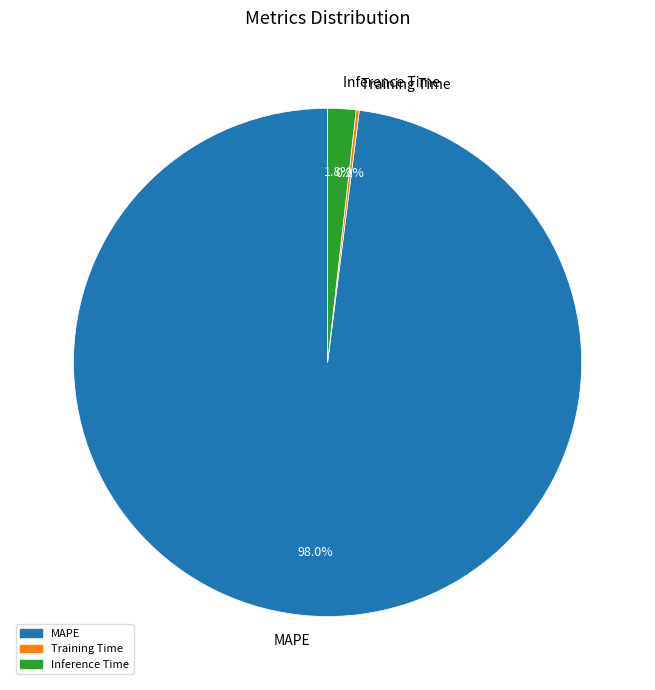

To the nearest percent, what is the average slice percentage?

33%